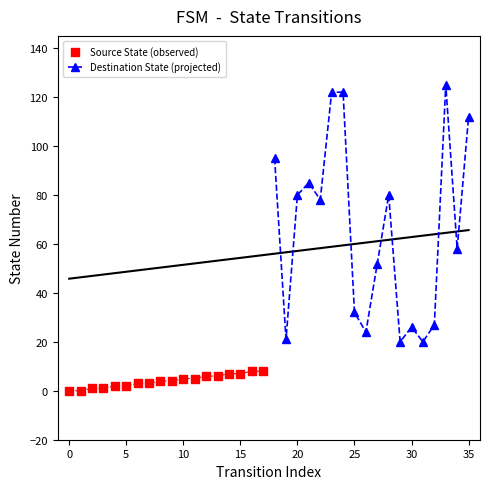

Which series reaches the minimum Y coordinate?

Source State (observed)